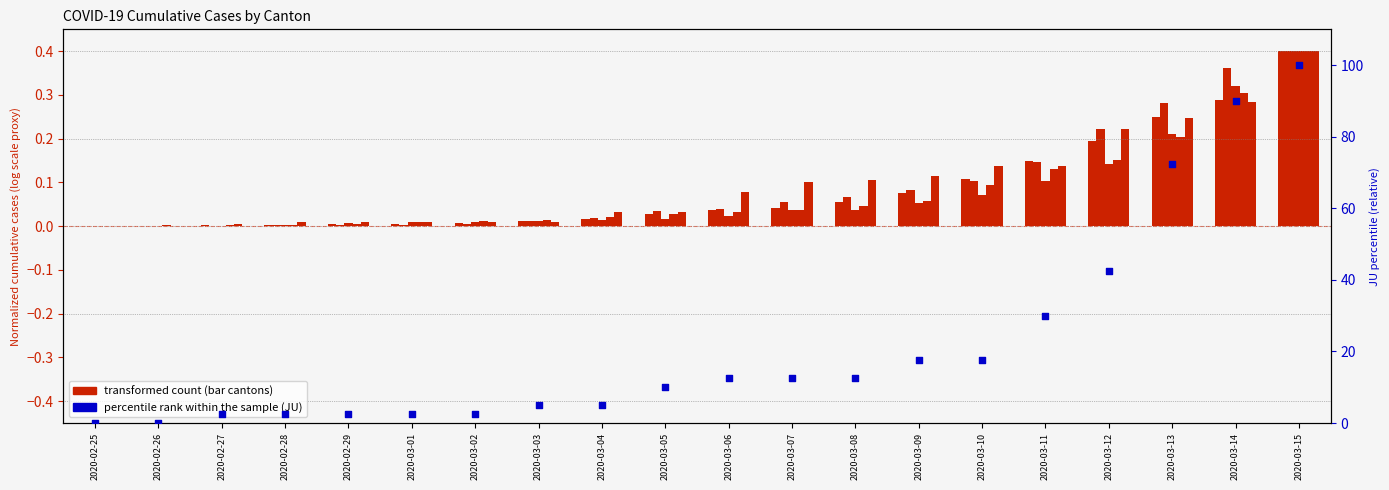

Which series contains the lowest Y value?

JU